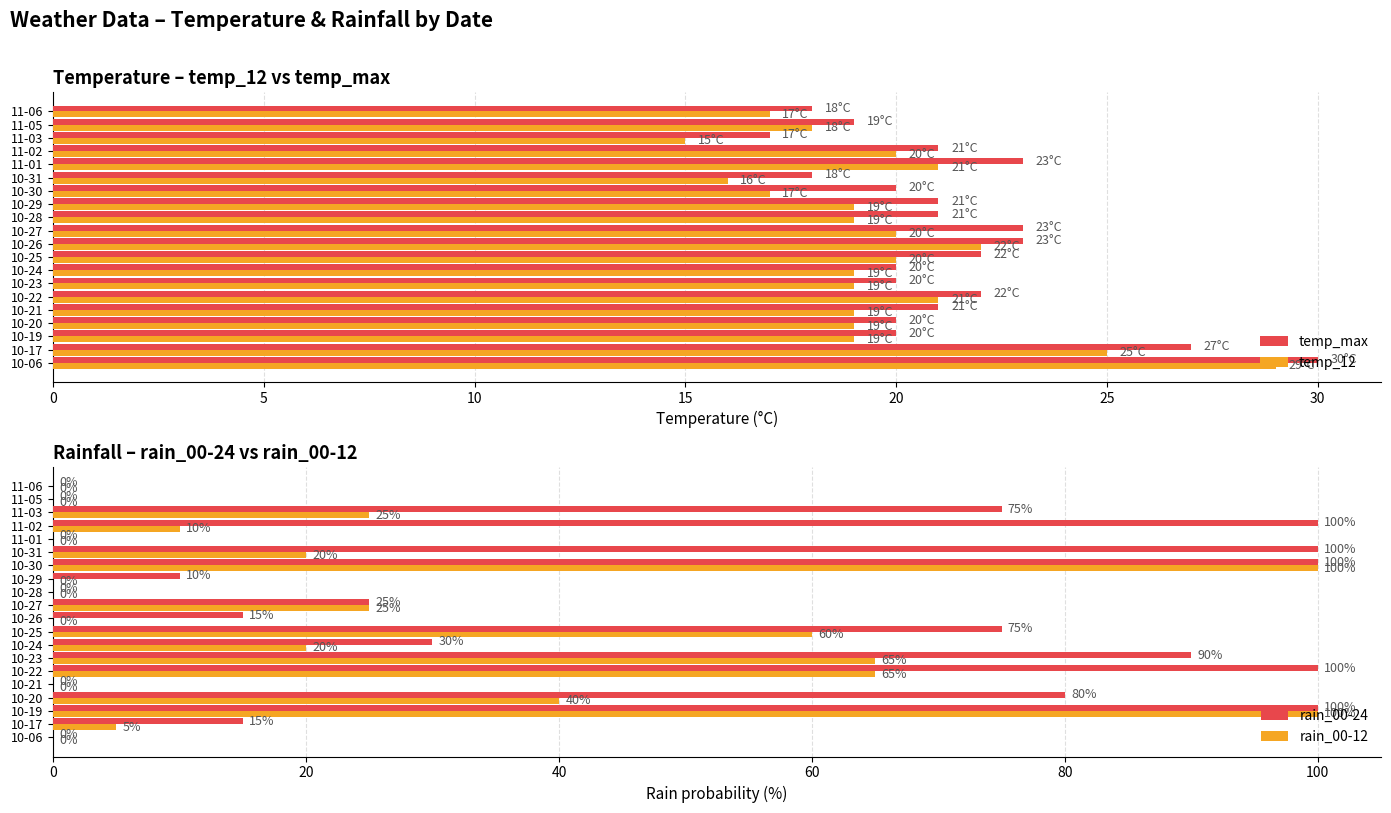

What are all the series names shown in the legend?

temp_max, temp_12, rain_00-24, rain_00-12